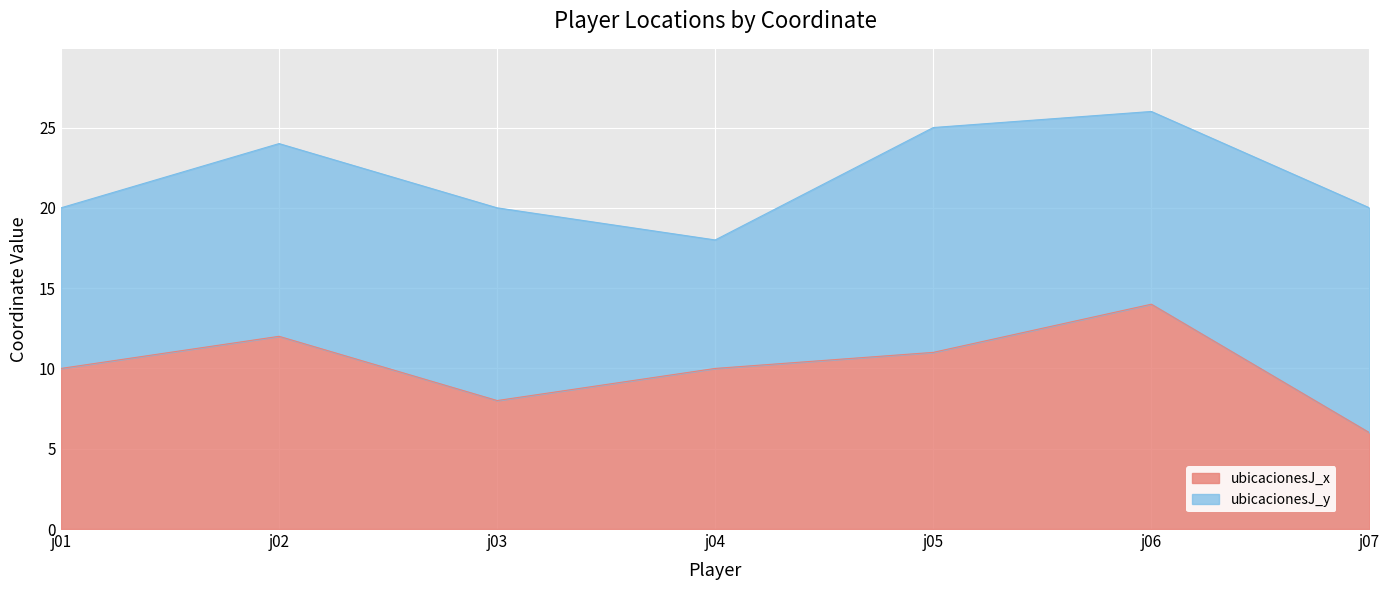

True or false: the data shows 10 at j01.

True